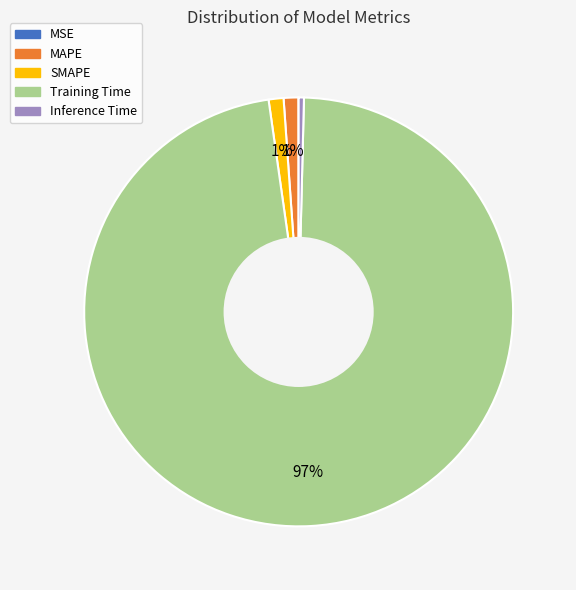

Combined, do Inference Time and Training Time account for over 50%?

Yes